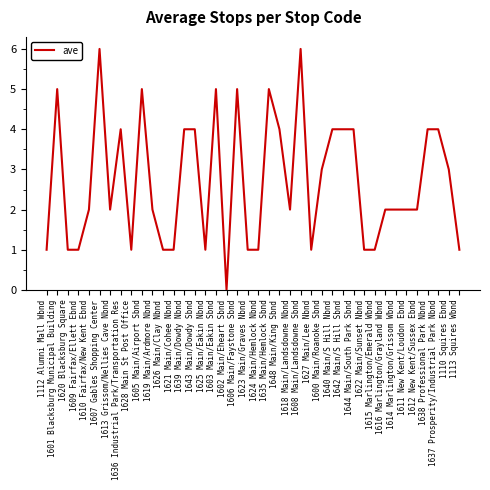

What position from the right is 1601 Blacksburg Municipal Building?

39